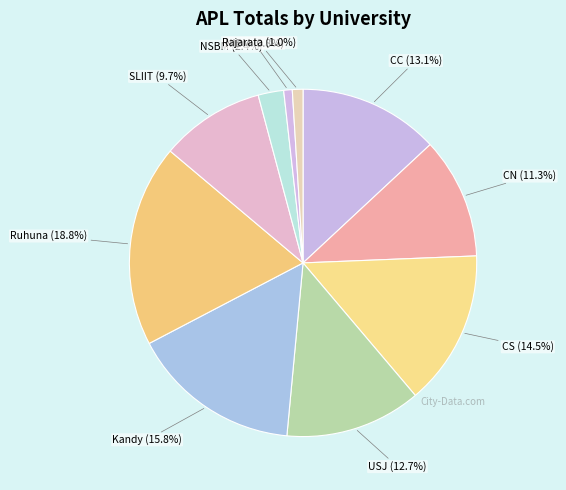

What is the largest slice in the pie chart?

Ruhuna